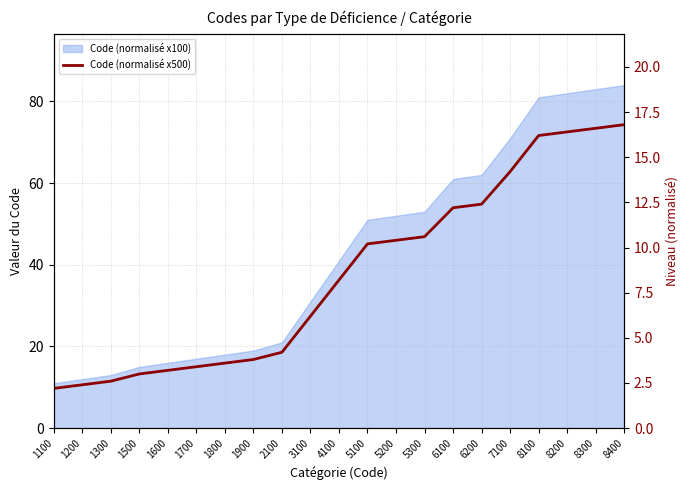

The value at 8100 is 16.2. True or false?

True